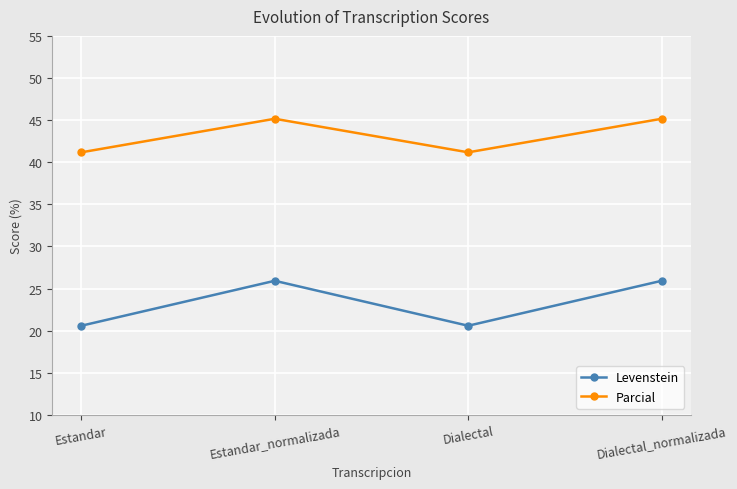

What is the lowest value of the Levenstein series?

20.6